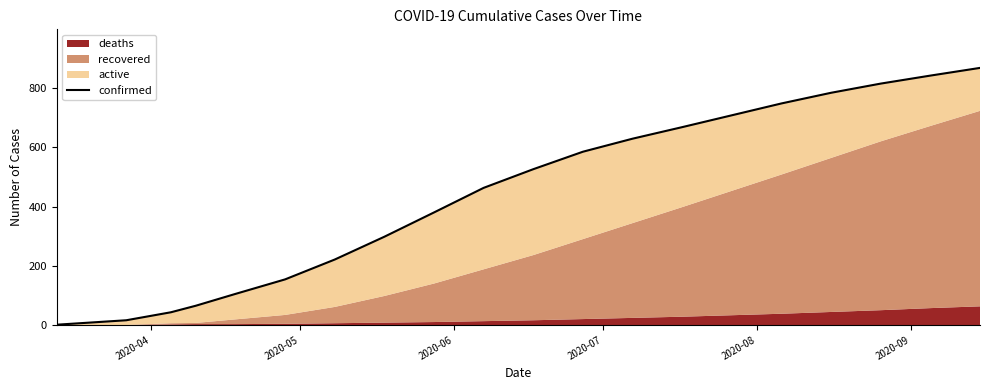

What is the sum of all values?

8919